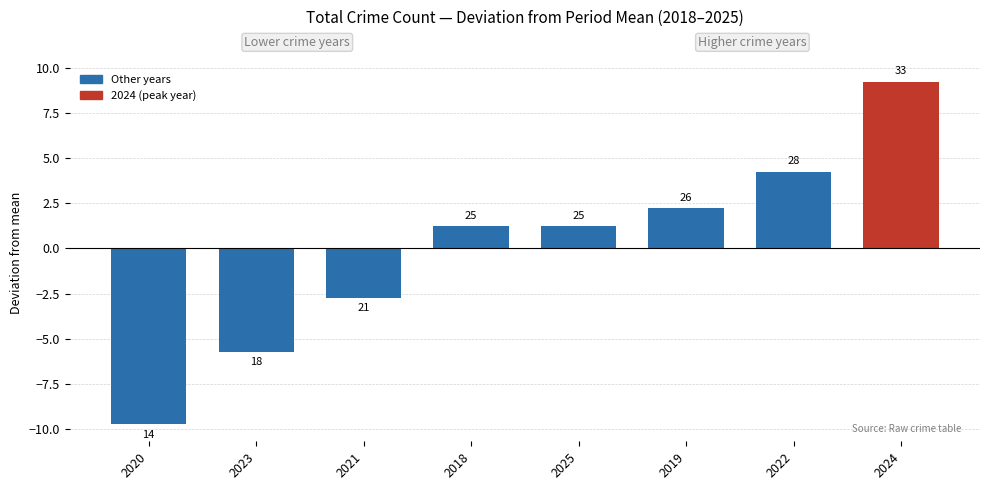

What is the difference between the values at 2018 and 2021?

4.0